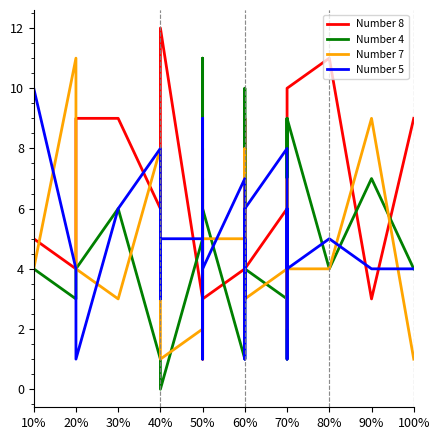

What is the label of the 3rd point from the left?

20%